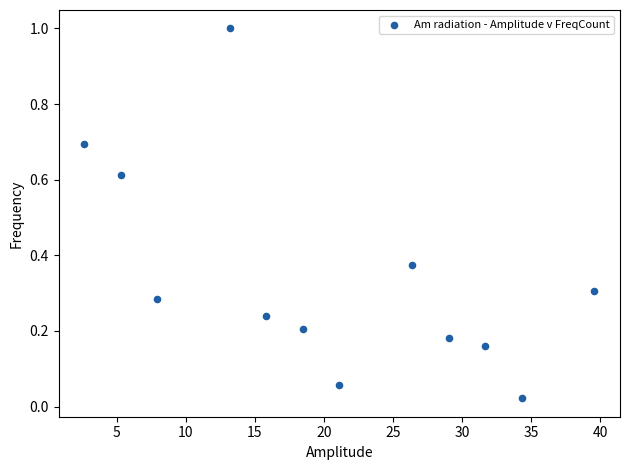

What is the average X value?

20.5